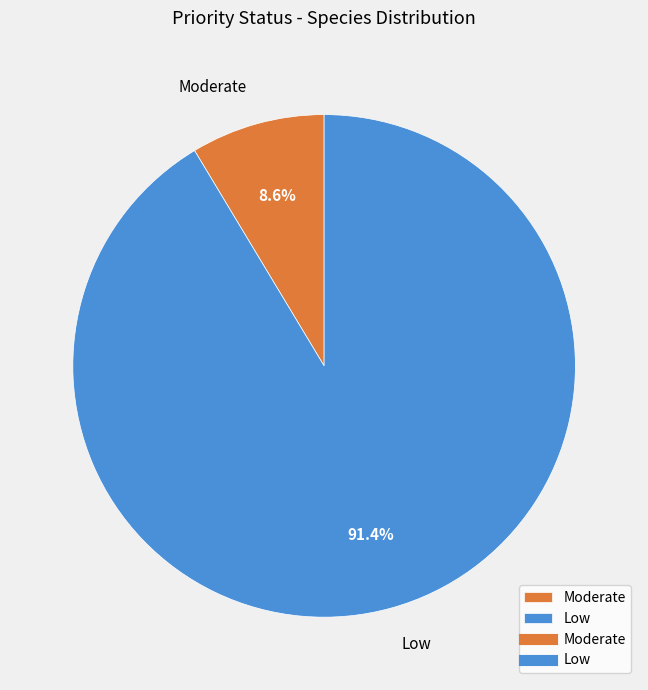

Between Moderate and Low, which is larger?

Low